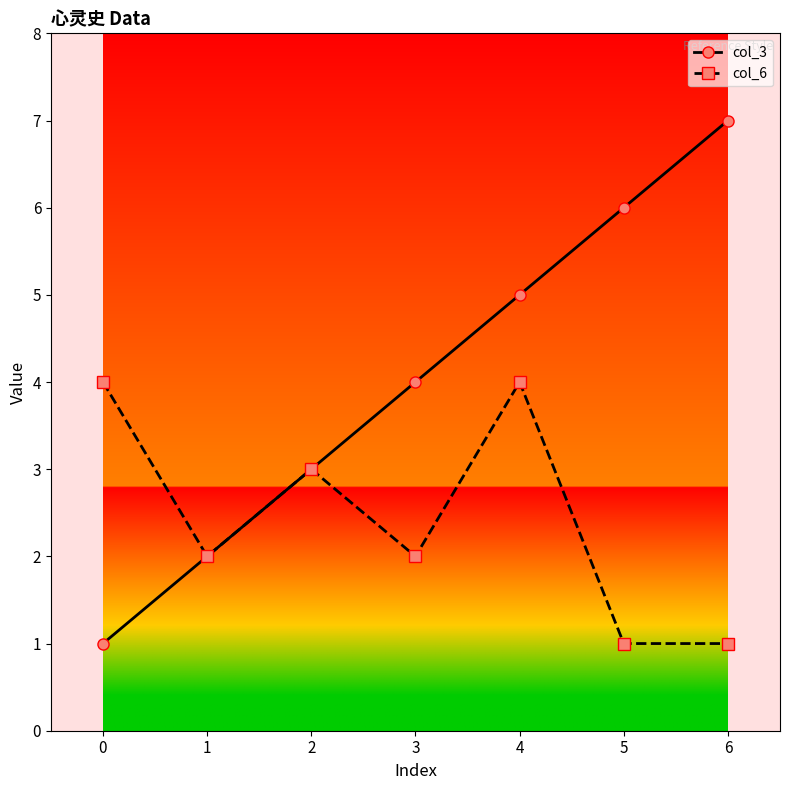

What is the maximum value for col_6?

4